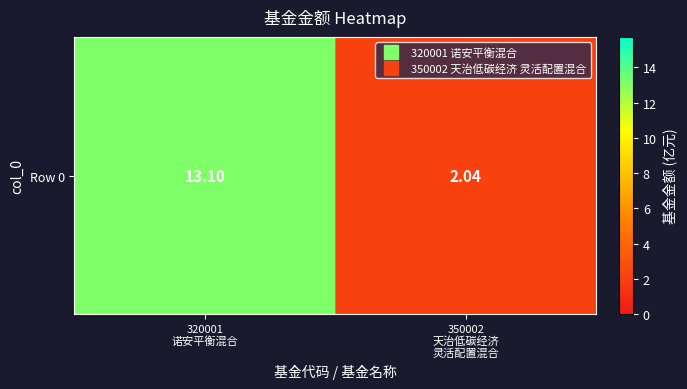

List the labels in order of value, largest first.

320001
诺安平衡混合, 350002
天治低碳经济
灵活配置混合